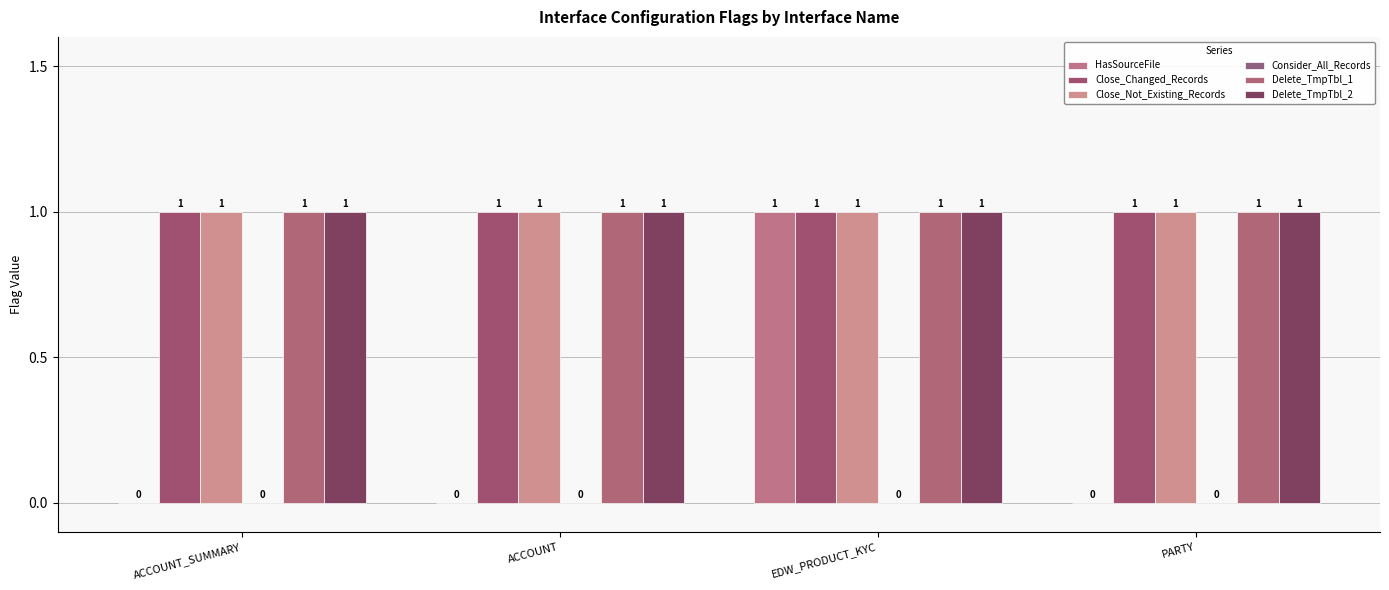

Which category has the highest value in the Close_Changed_Records series?

ACCOUNT_SUMMARY